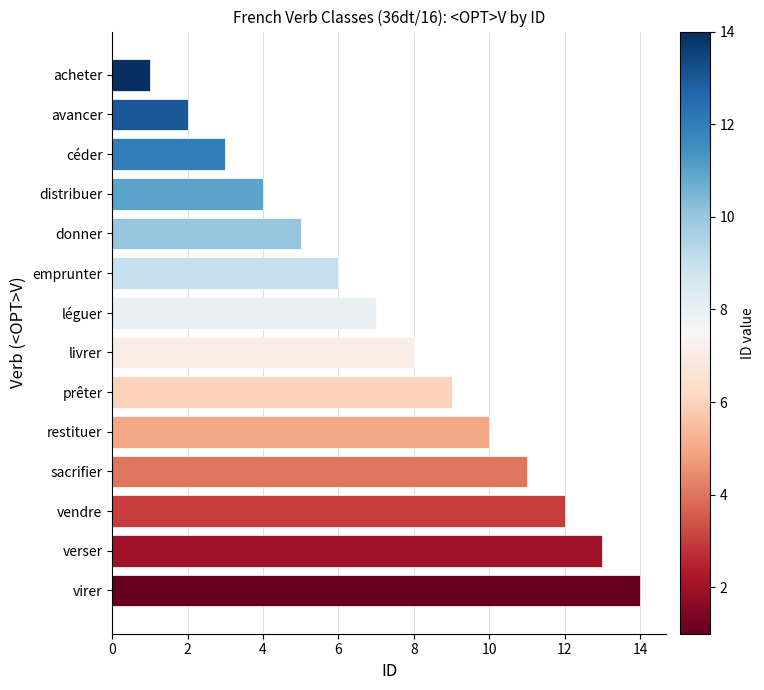

Is it true that the value at prêter is 15?

False